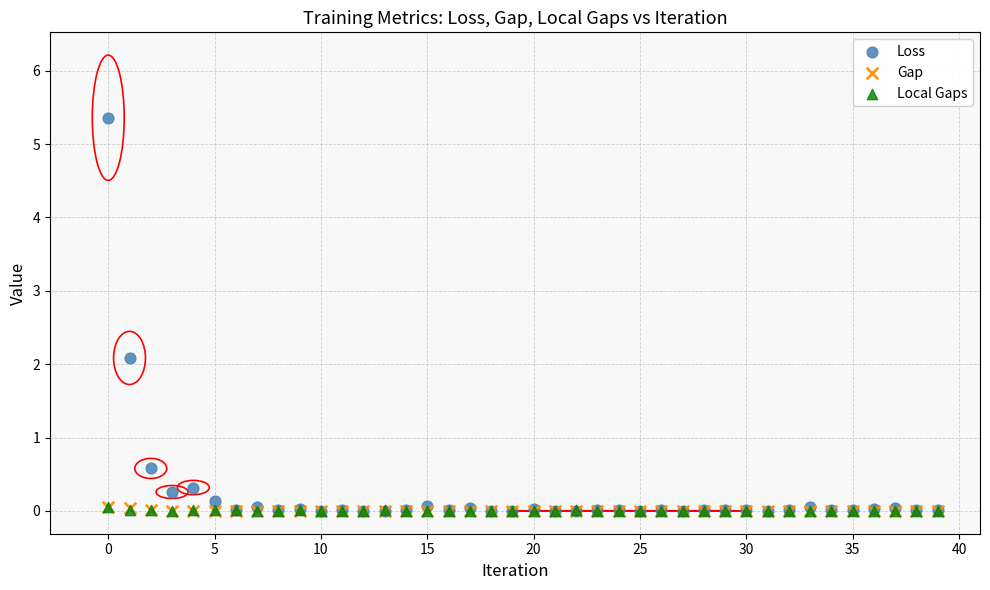

What are all the series names shown in the legend?

Loss, Gap, Local Gaps